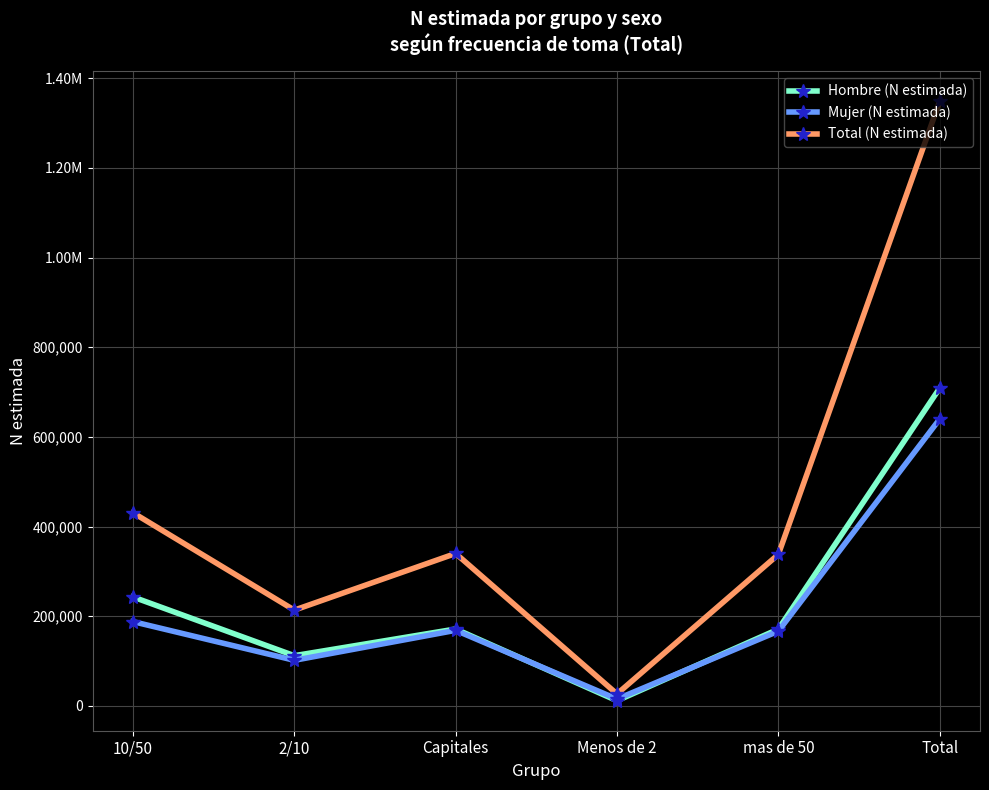

Where is the first local minimum for Hombre (N estimada)?

2/10